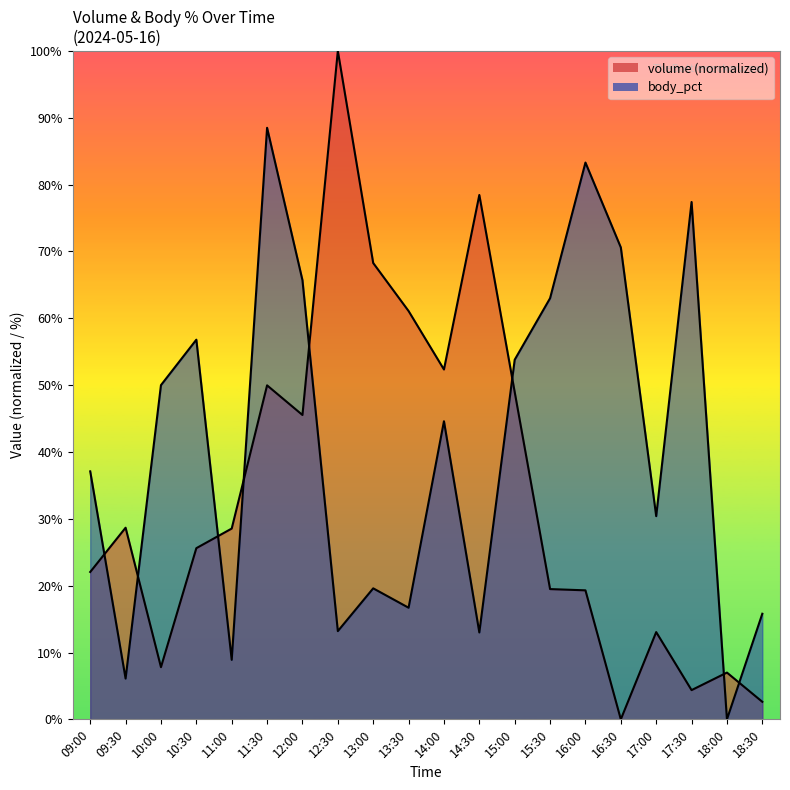

At 18:00, list the series in order from largest to smallest.

volume, body_pct